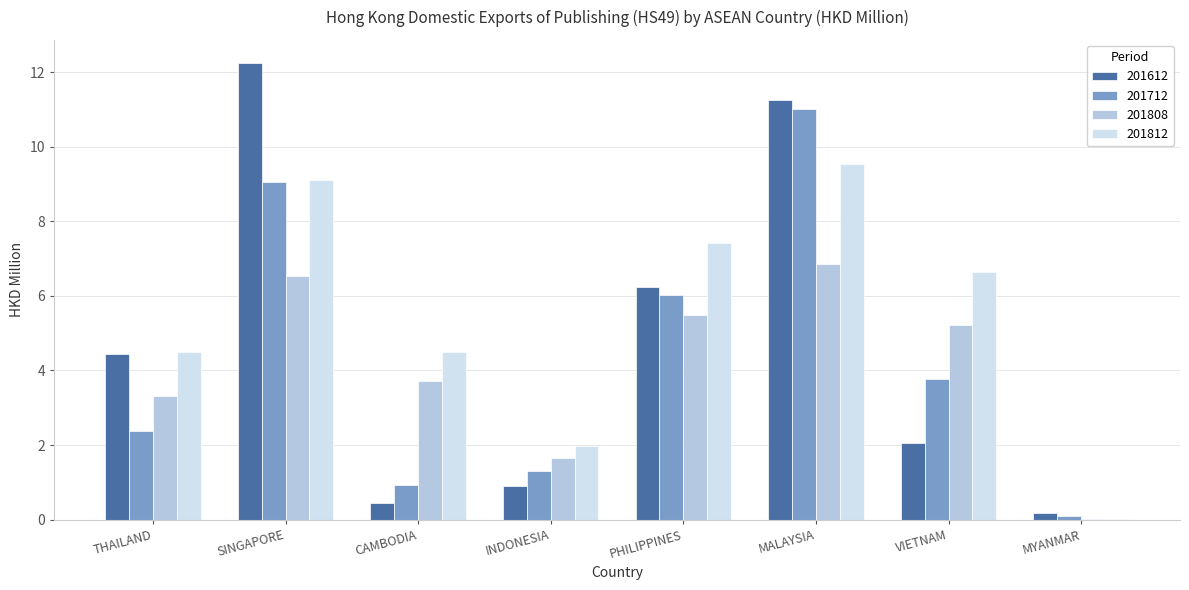

How many groups of bars are there?

8